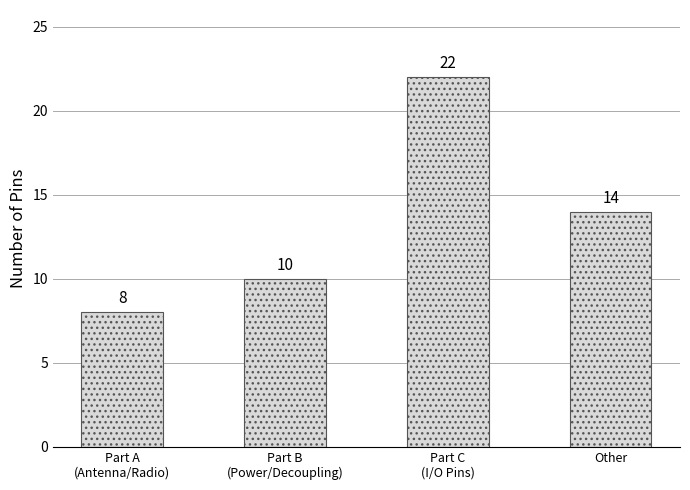

How many categories are shown in the chart?

4